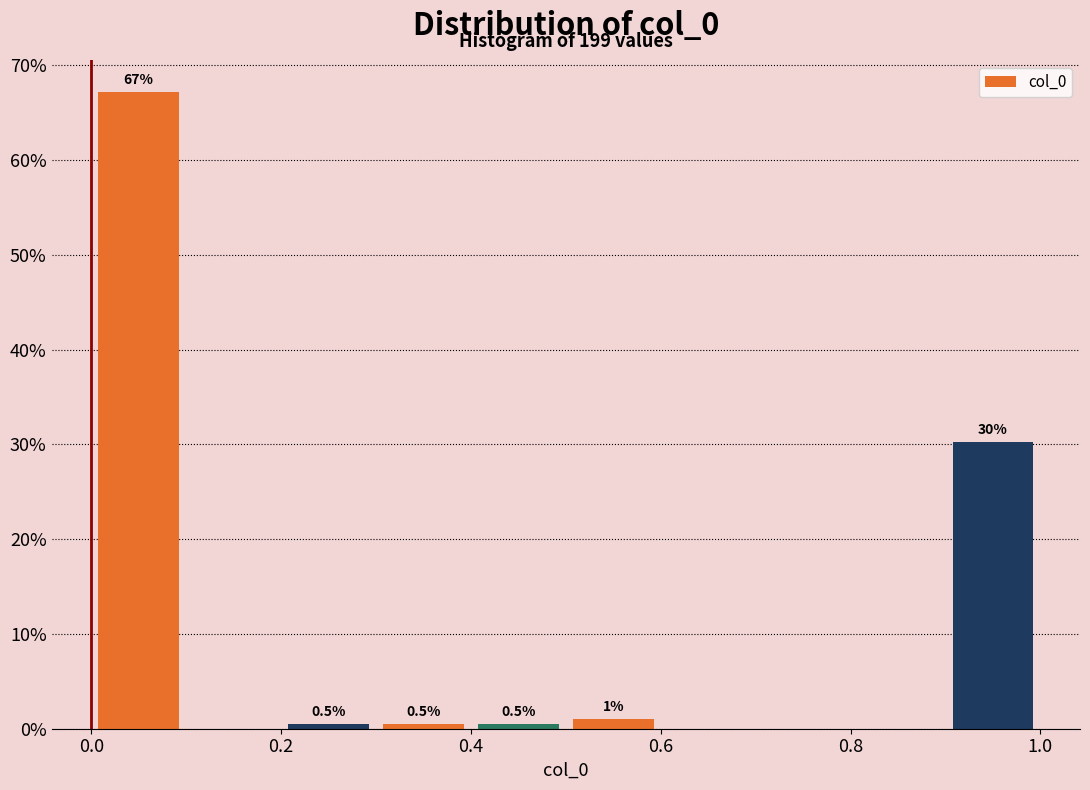

Over which range of the x-axis is the bar tallest?

0.0 to 0.1